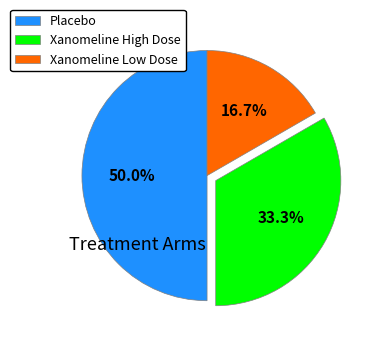

Rank the categories by value from highest to lowest.

Placebo, Xanomeline High Dose, Xanomeline Low Dose